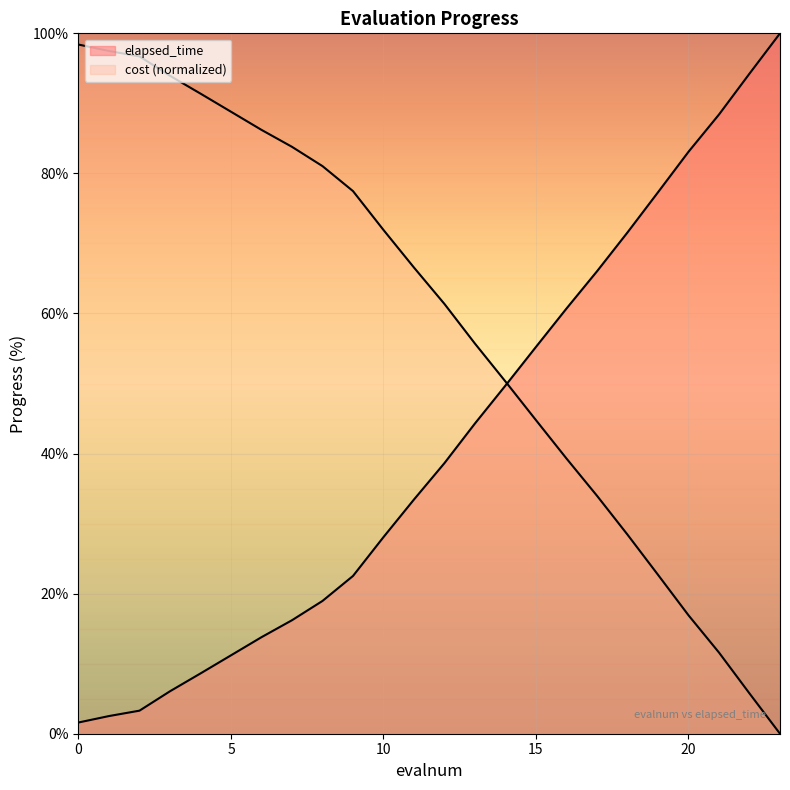

What is the sum of the values at 3 and 16?

66.8